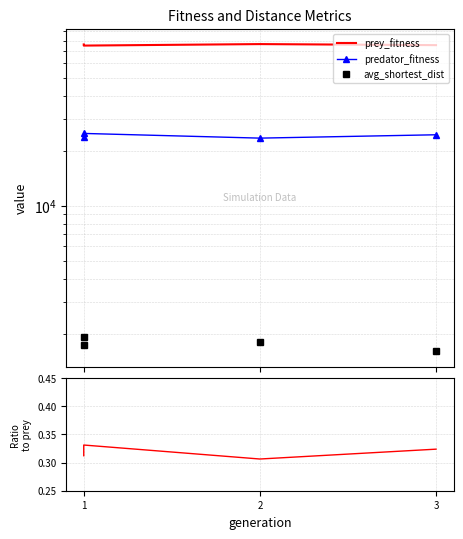

Which category has the highest value in the avg_shortest_dist series?

1